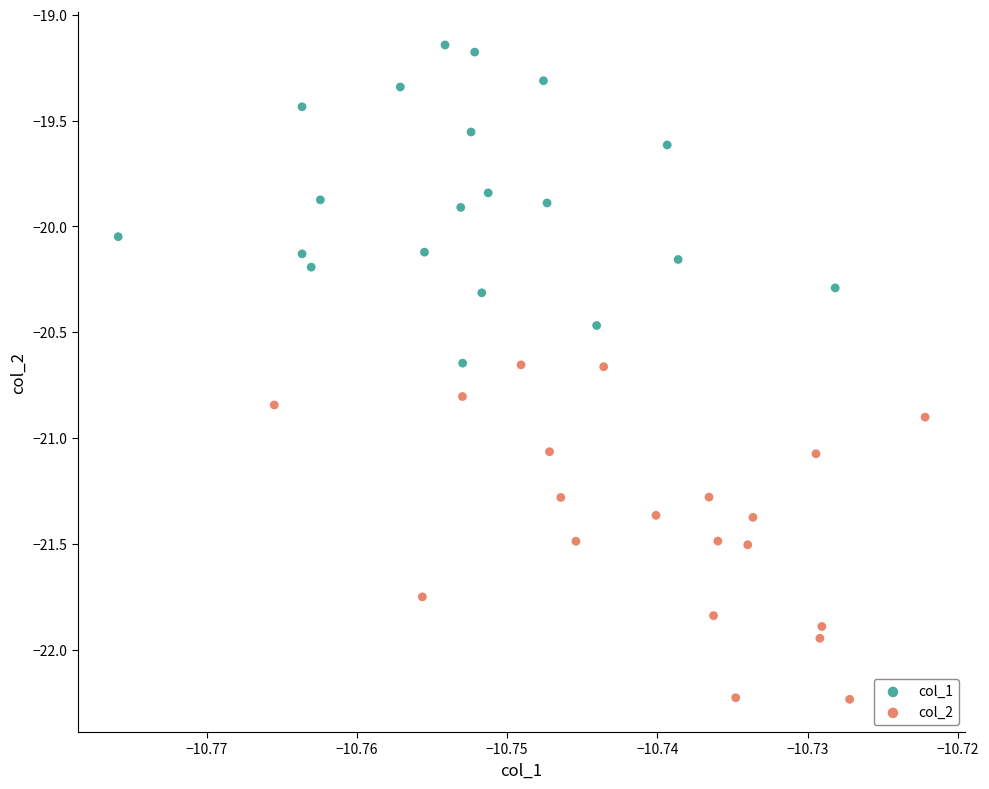

Which series reaches the minimum Y coordinate?

col_2